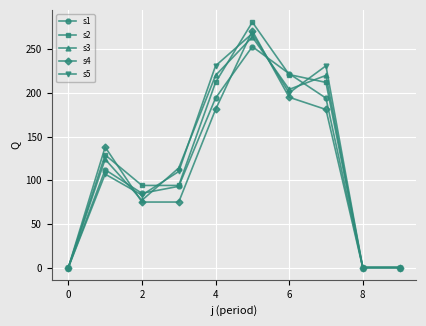

What is the maximum value for s5?

268